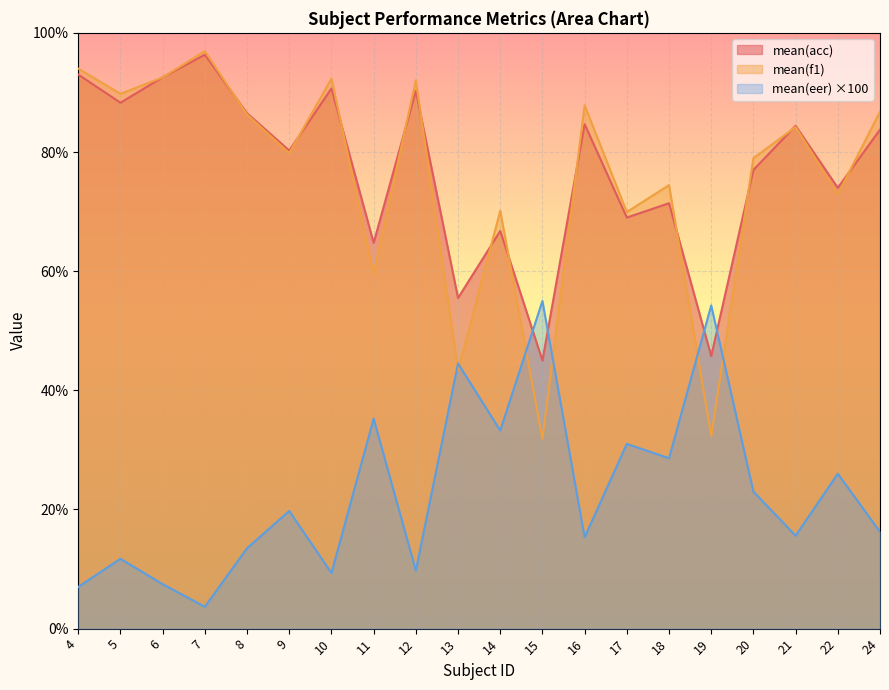

Where is mean(f1) nearest to the value 64?

11